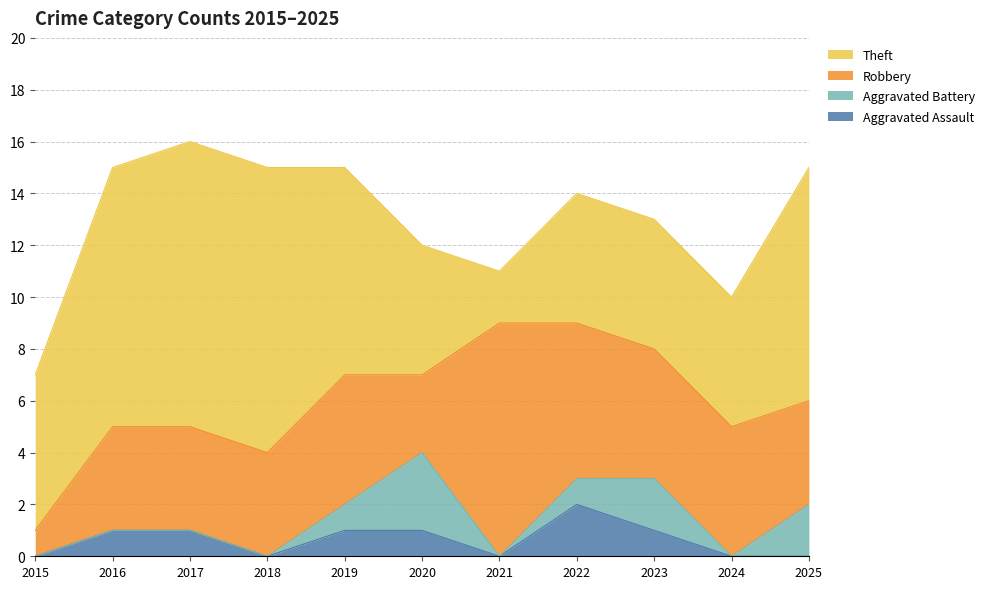

Rank the series at 2024 from highest to lowest value.

Robbery, Theft, Aggravated Assault, Aggravated Battery